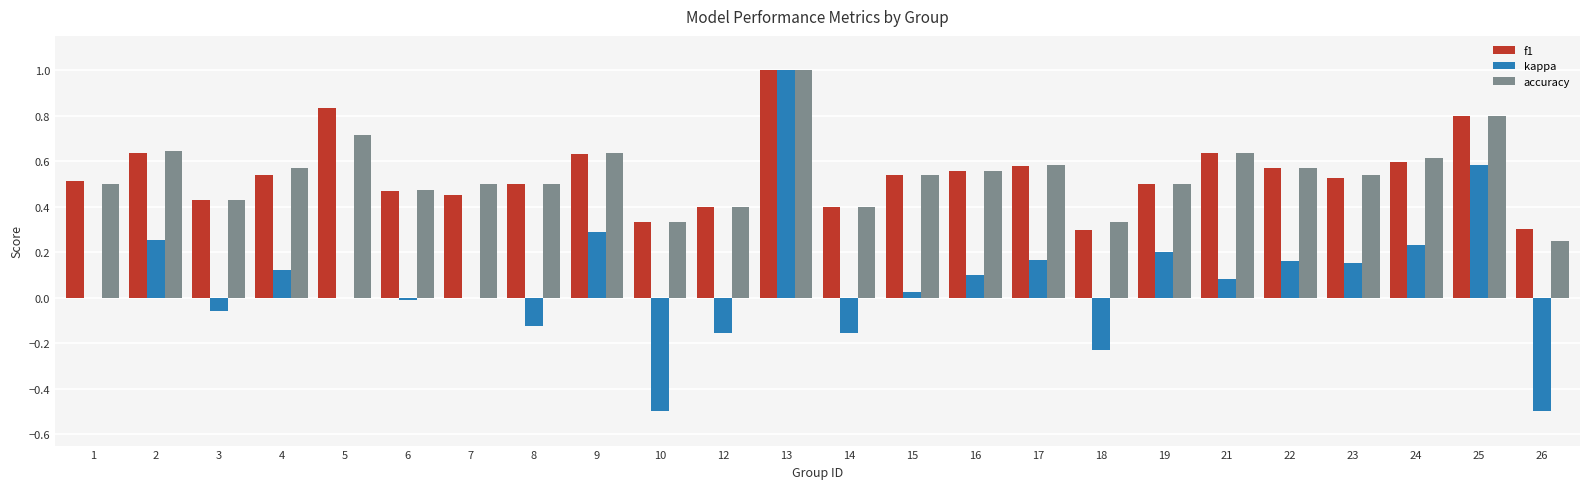

Is it true that accuracy equals 0.2 at 2?

False